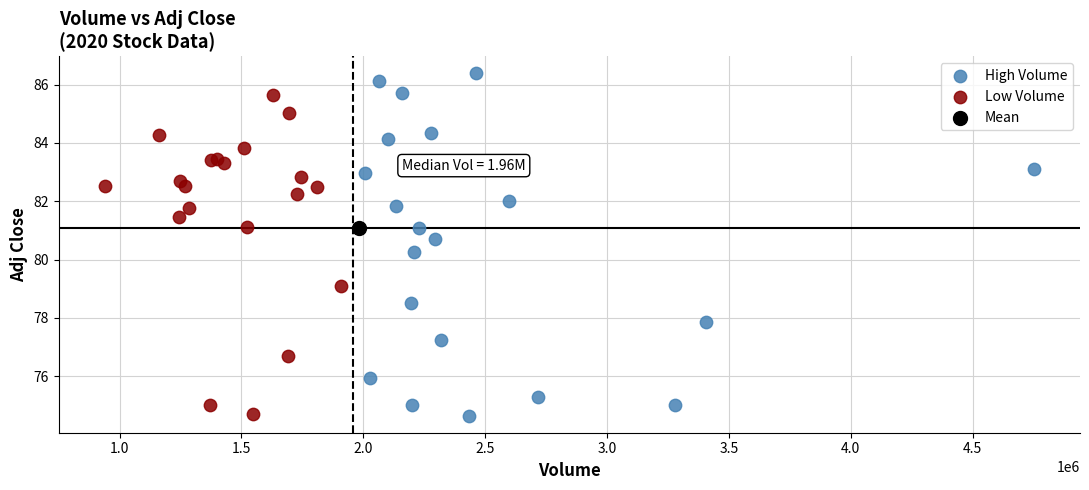

What are all the series names shown in the legend?

High Volume, Low Volume, Mean